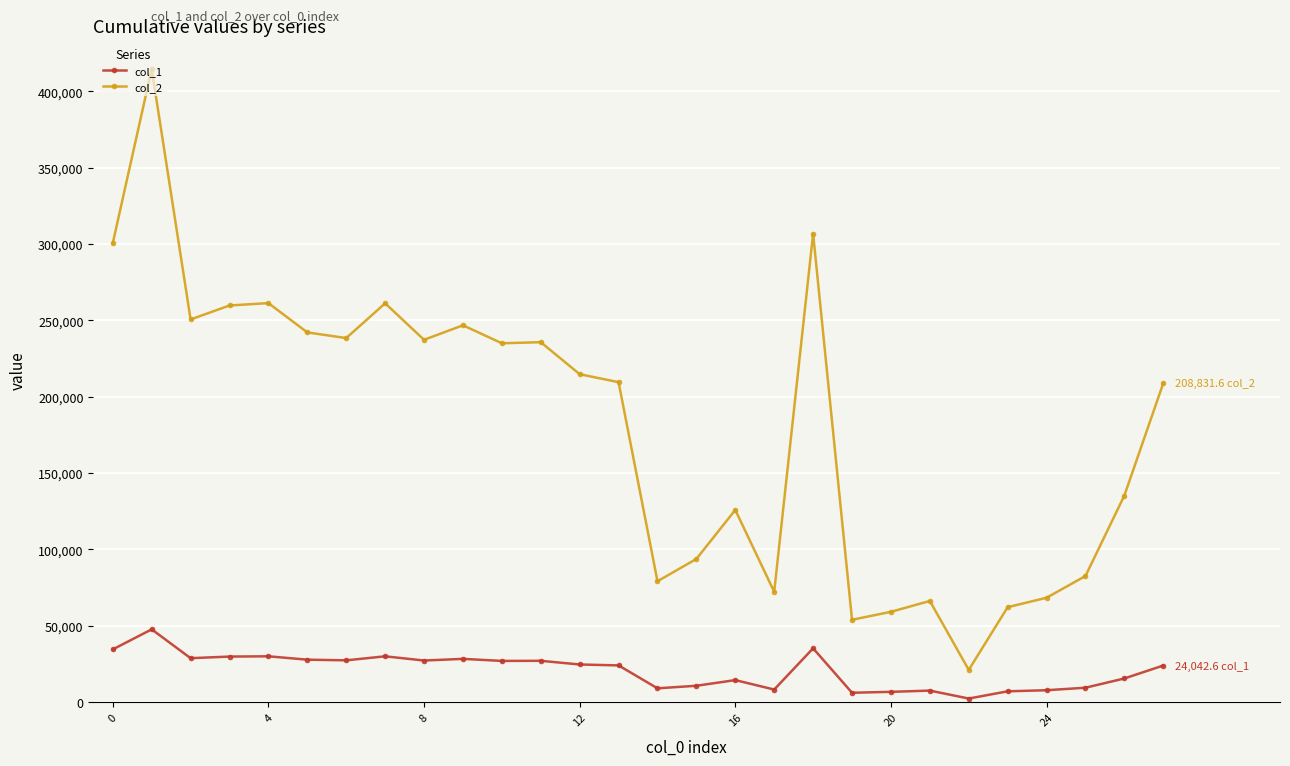

Which series has the widest spread of values?

col_2